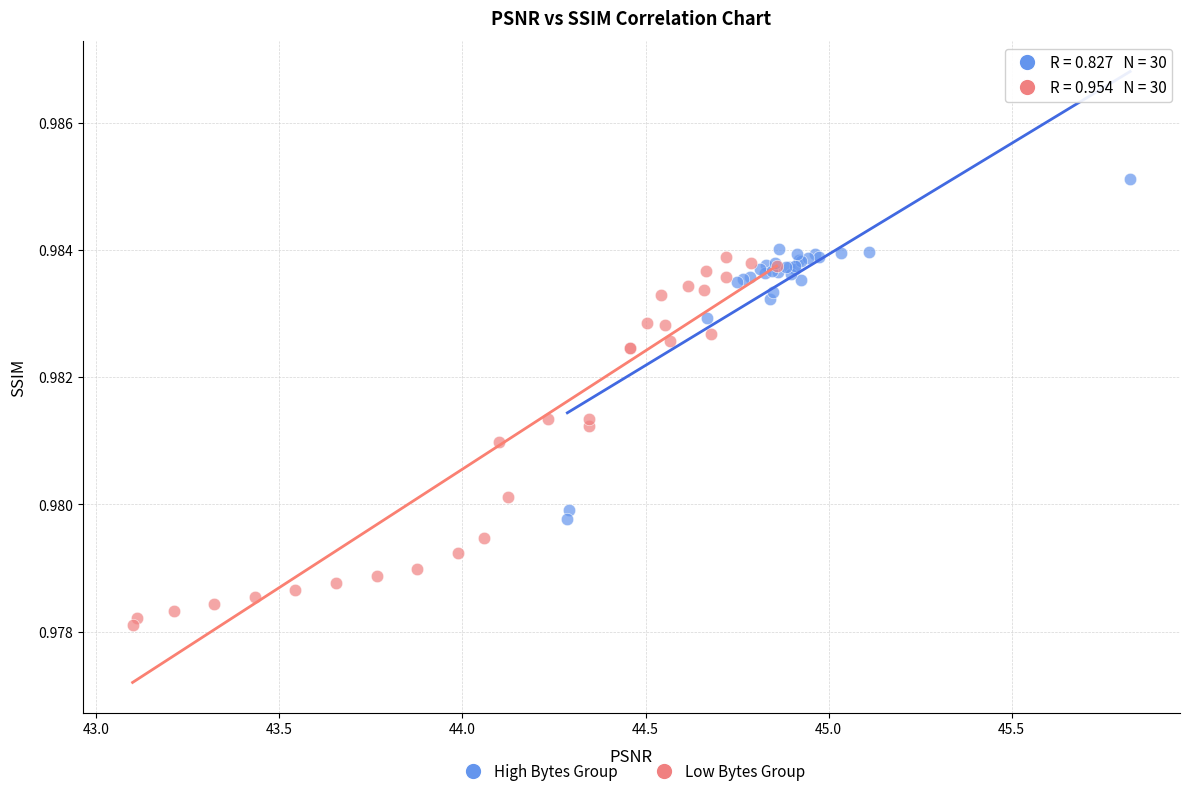

Which series has the widest spread of Y values?

Low Bytes Group